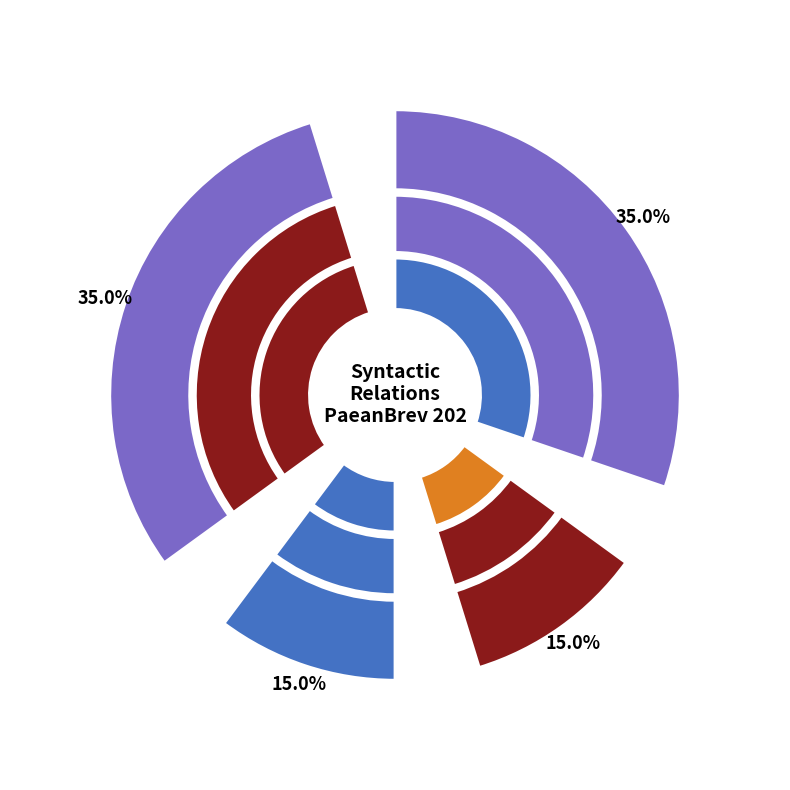

To the nearest percent, what percentage of the pie is AuxP?

5%